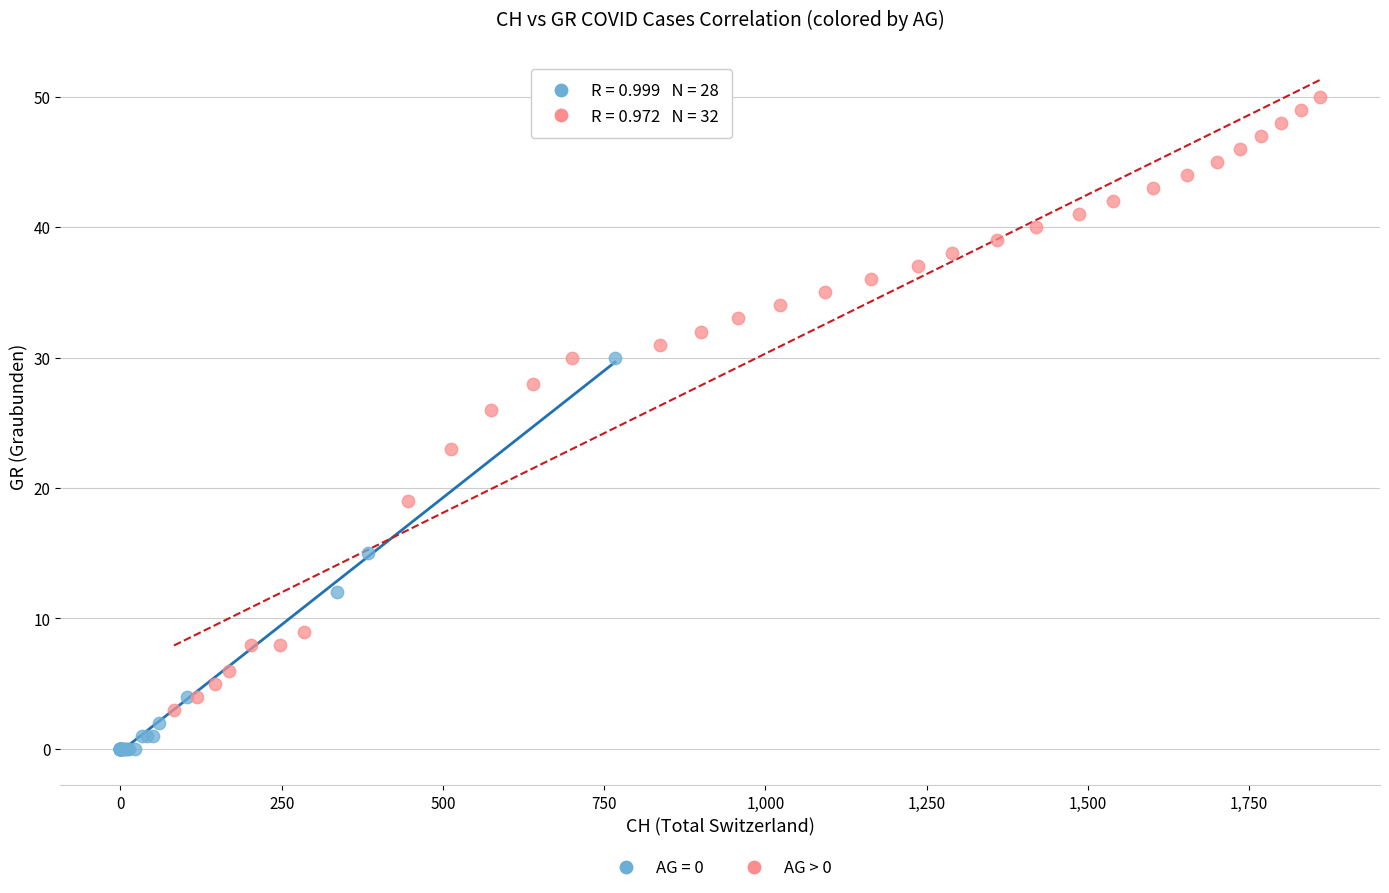

Which series reaches the minimum Y coordinate?

AG = 0